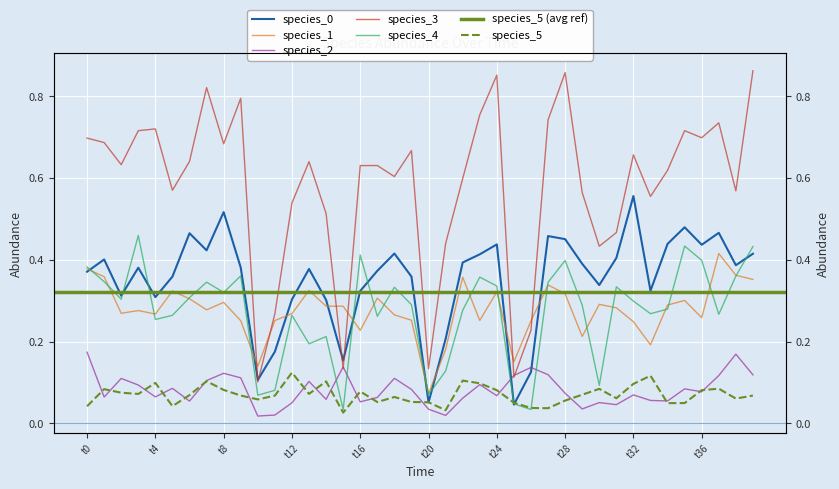

True or false: species_4 has a value of 0.4 at 37.

False